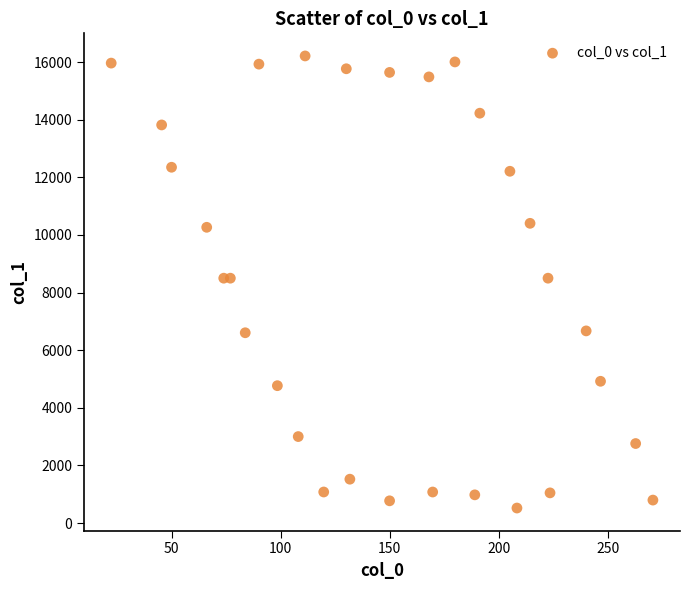

What is the range of Y values (max minus min)?

15690.0